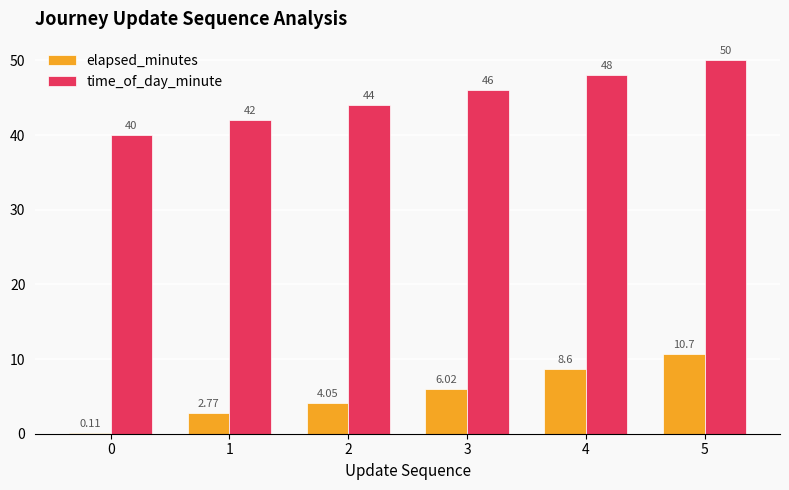

What is the sum of all time_of_day_minute values?

270.0